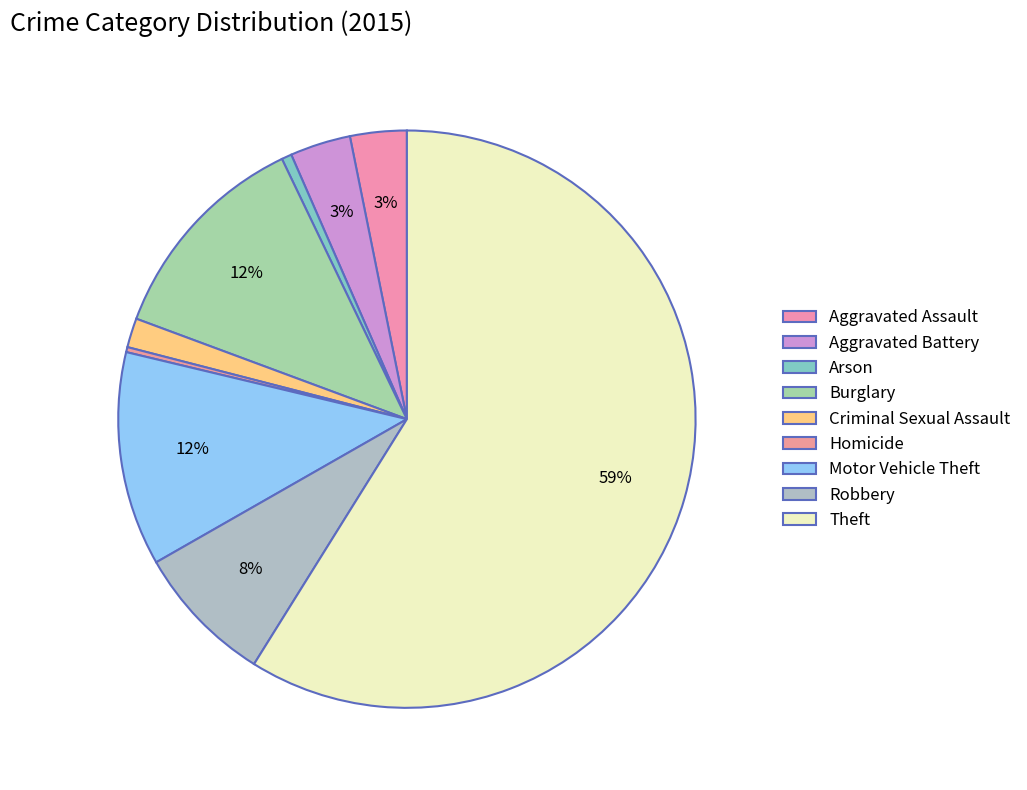

To the nearest percent, what portion does Burglary represent?

12%